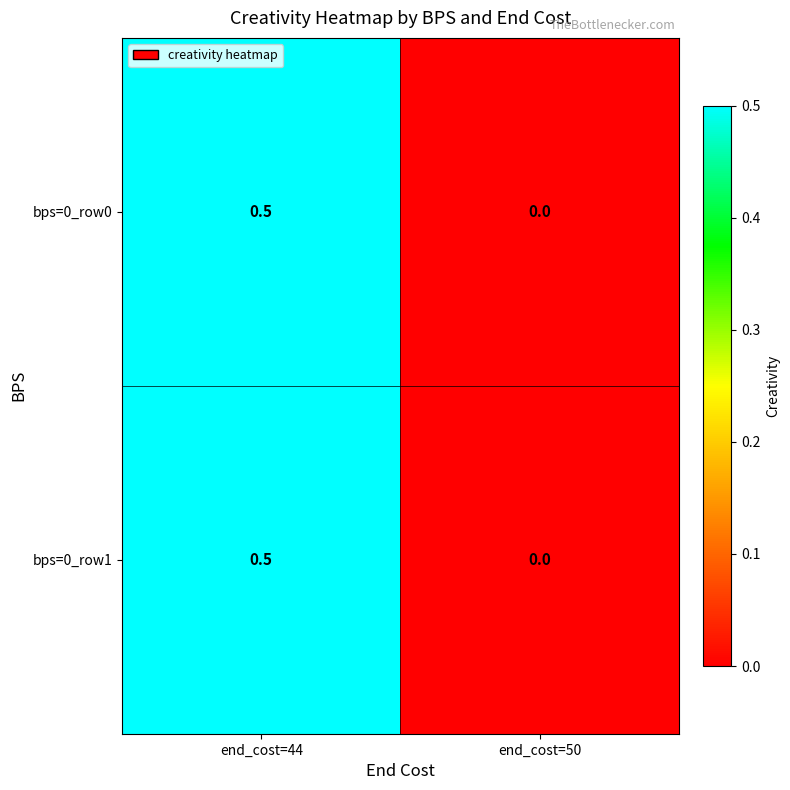

What is the approximate value of bps=0_row1 at end_cost=44?

0.5